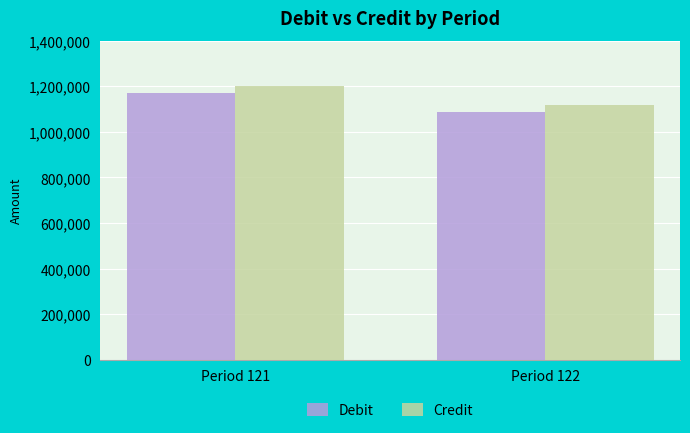

Reading left to right, extract all data points from this chart.

Debit: Period 121=1168348.8	Period 122=1086517.2
Credit: Period 121=1202407.9	Period 122=1117215.0